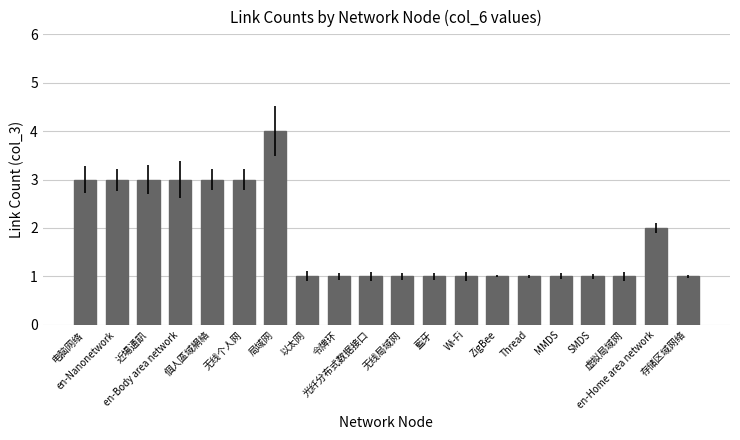

What is the sum of all values?

36